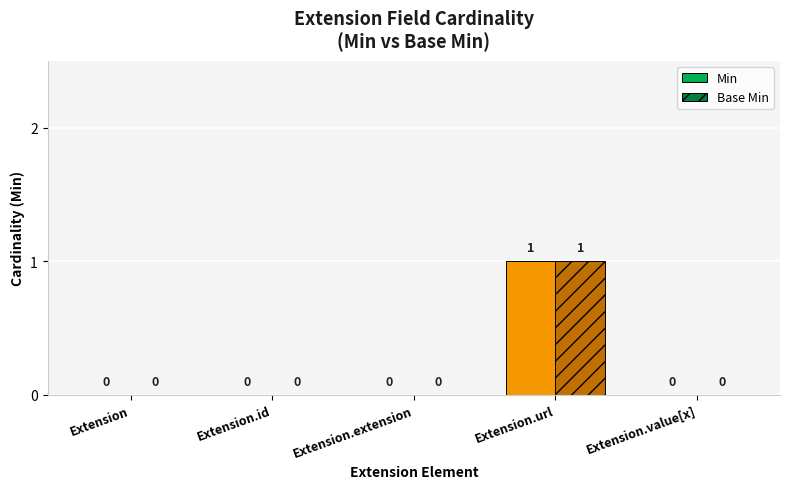

Which category has the highest value in the Min series?

Extension.url